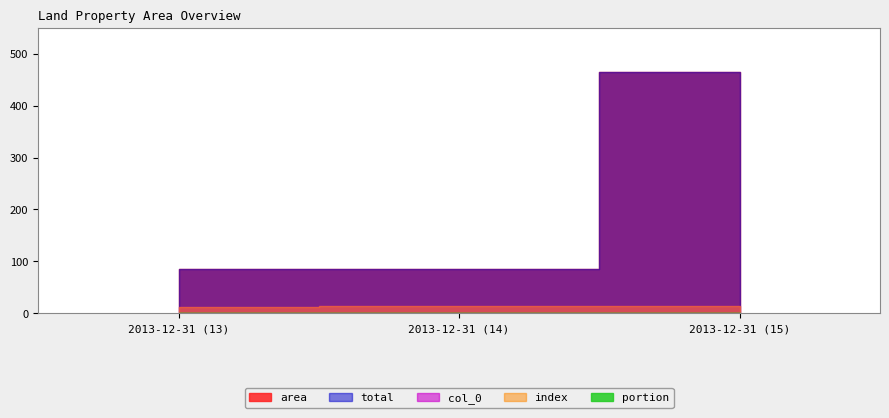

How many lines are shown in the chart?

5